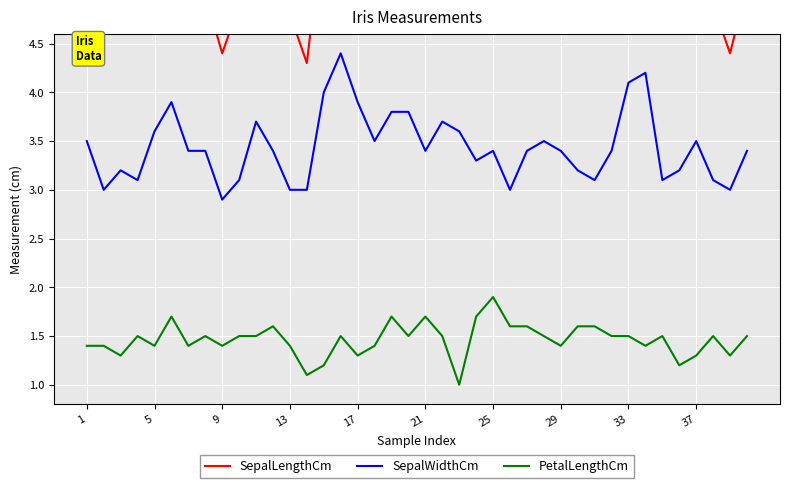

What is the highest value of the PetalLengthCm series?

1.9